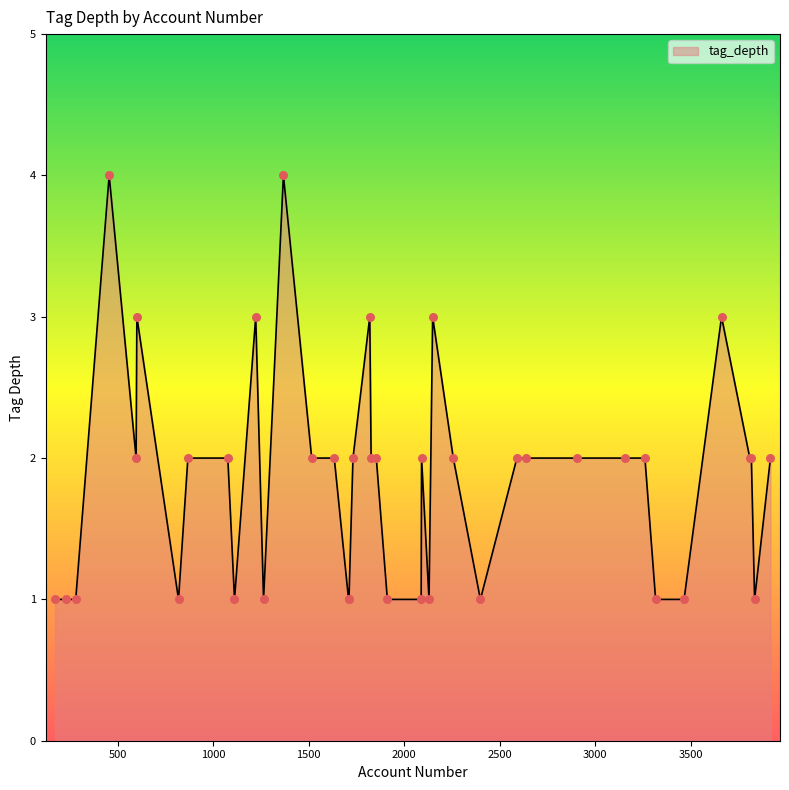

What is the difference between the maximum and minimum values?

3